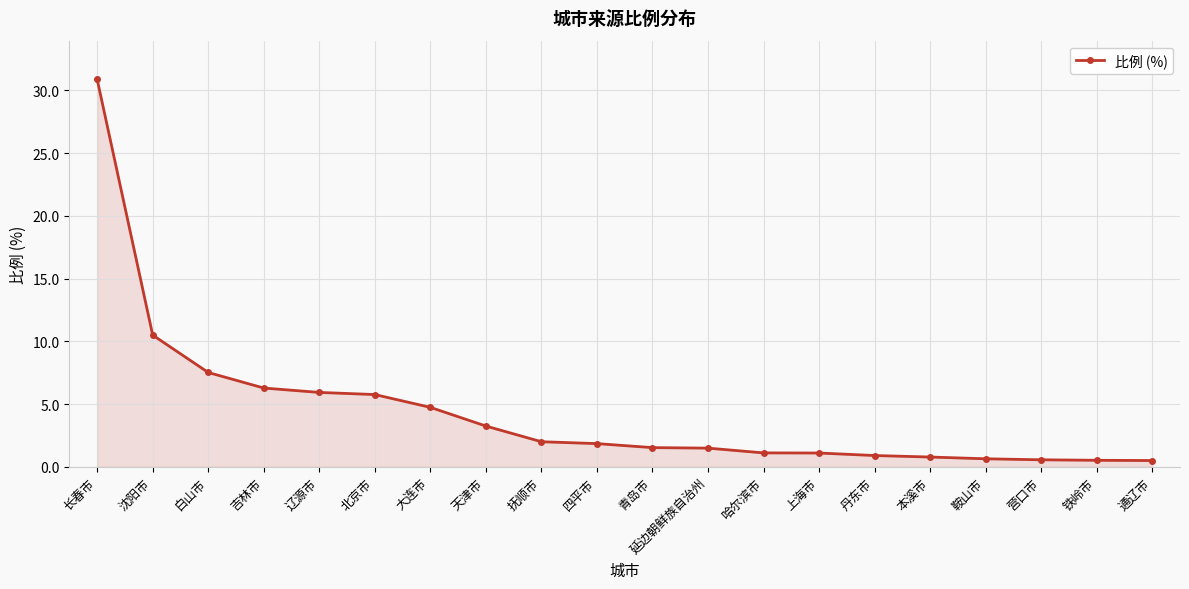

True or false: the data shows 10.5 at 沈阳市.

True